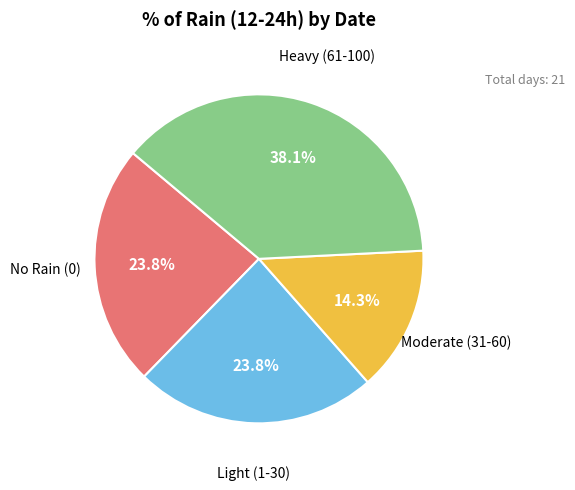

Does any single category account for the majority?

No